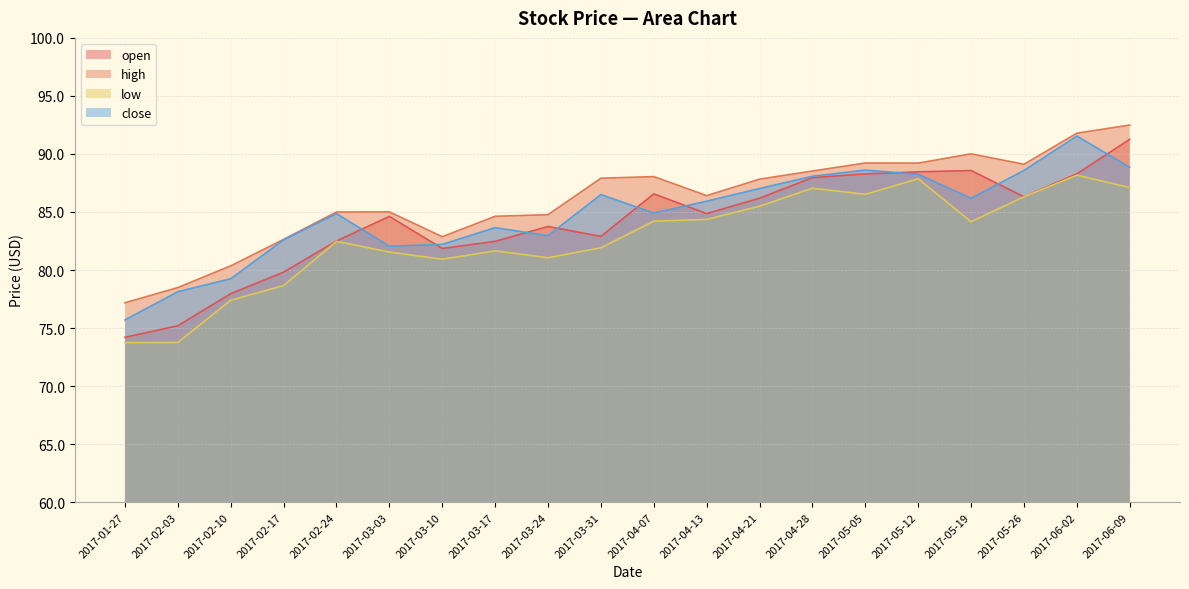

How many lines are shown in the chart?

4